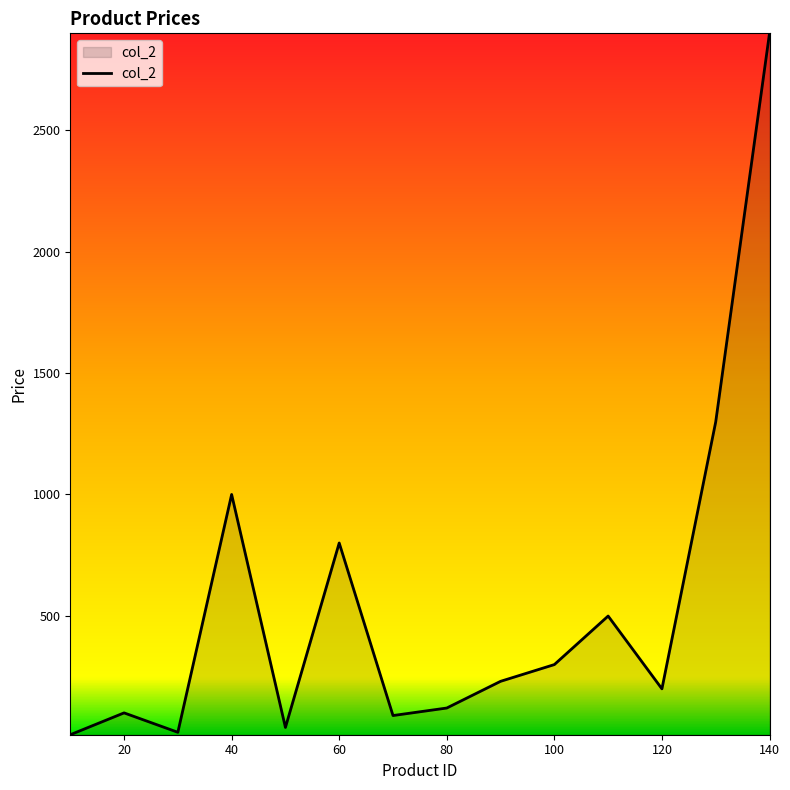

How many series are shown in this chart?

1